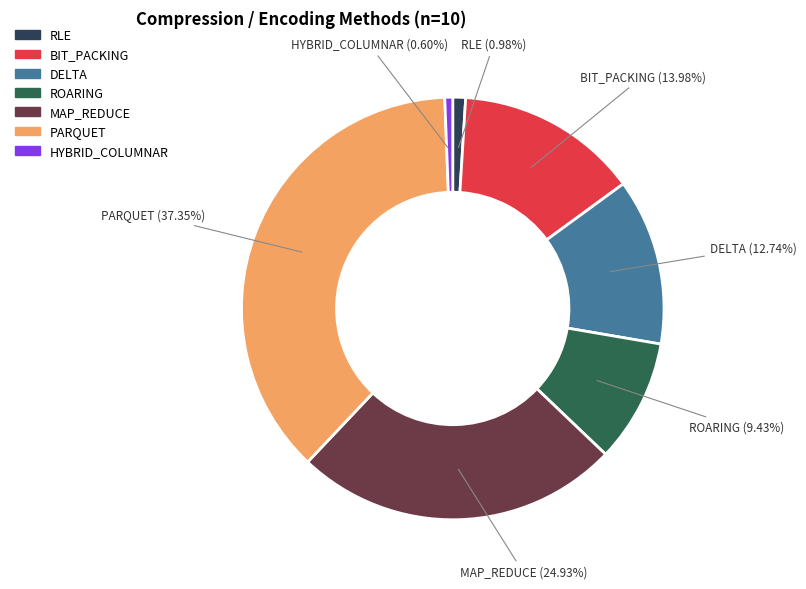

To the nearest percent, what portion does PARQUET represent?

37%